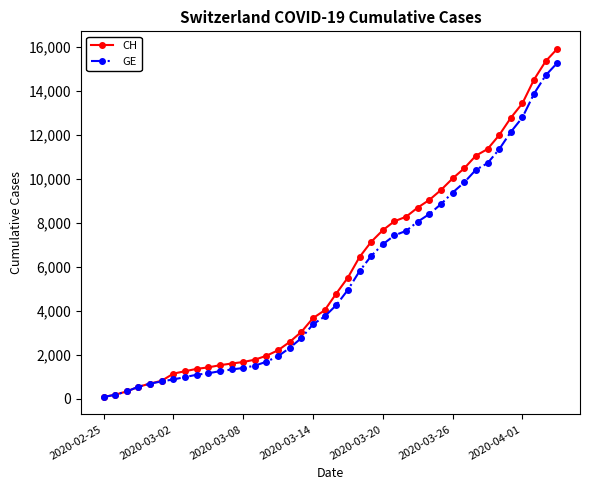

Does the chart have visible grid lines?

No